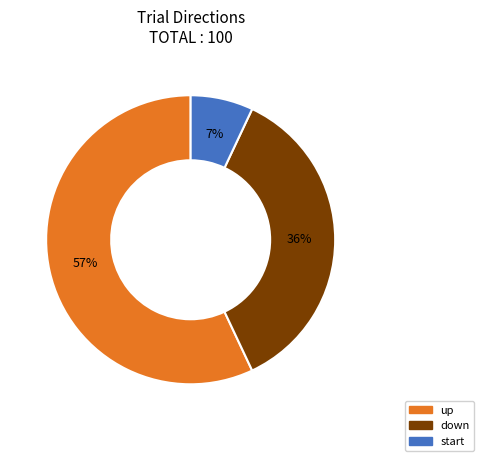

Count the number of slices in the pie.

3